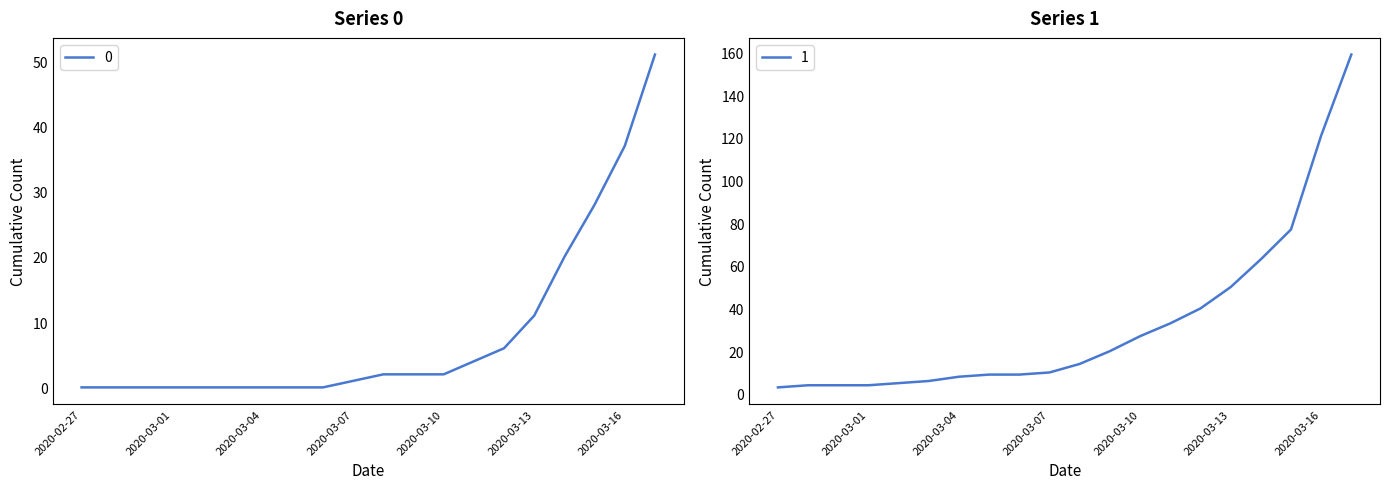

What is the approximate value of 1 at 2020-03-12?

40